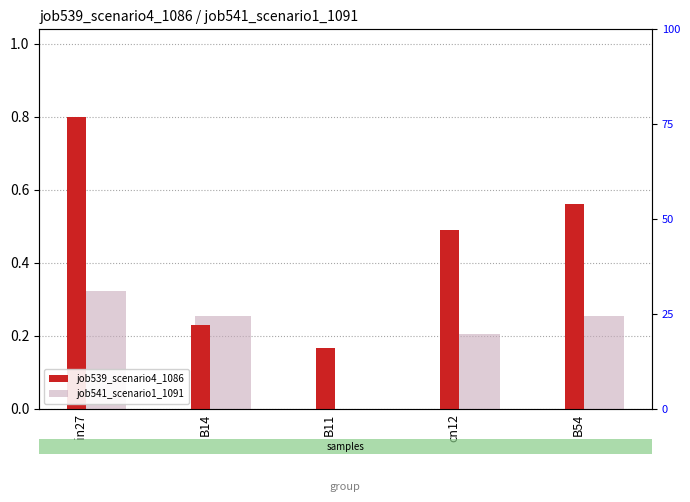

At which category does the chart reach its peak across all series?

in27